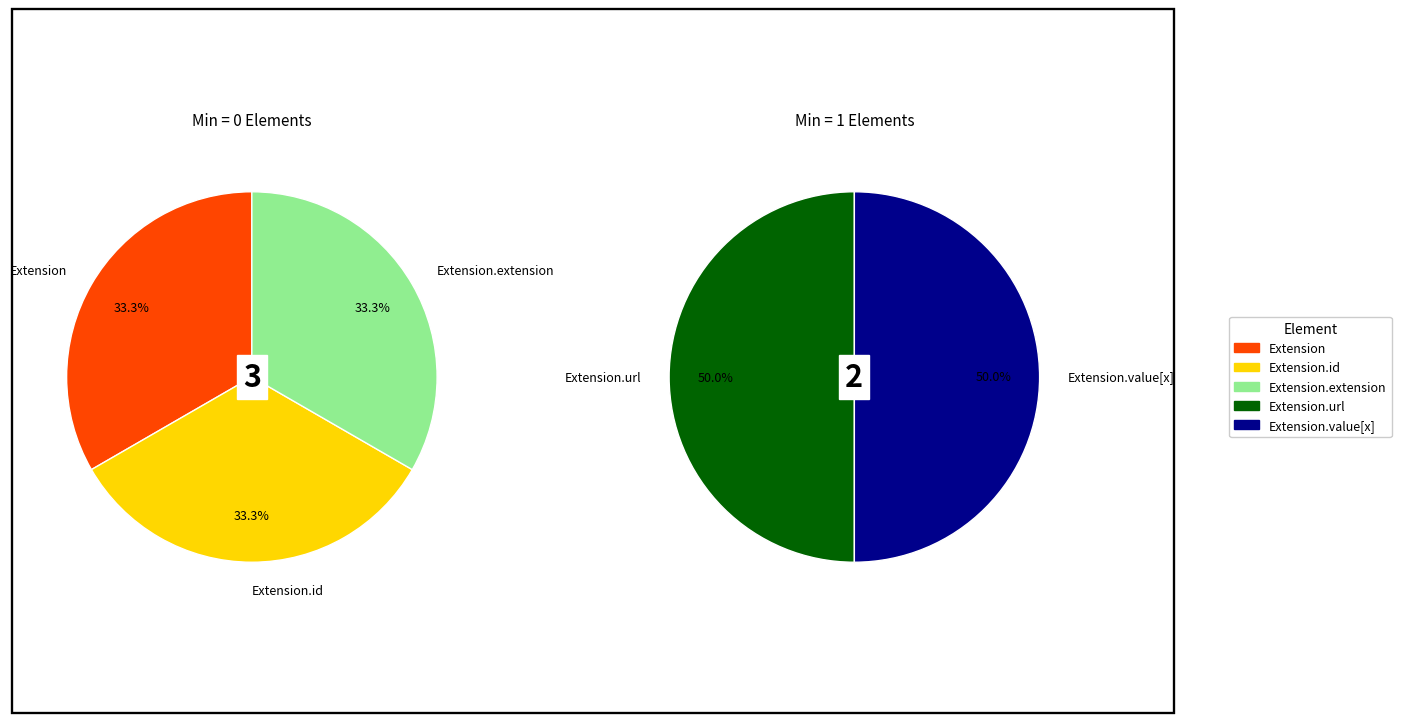

Which slice is the smallest?

Extension